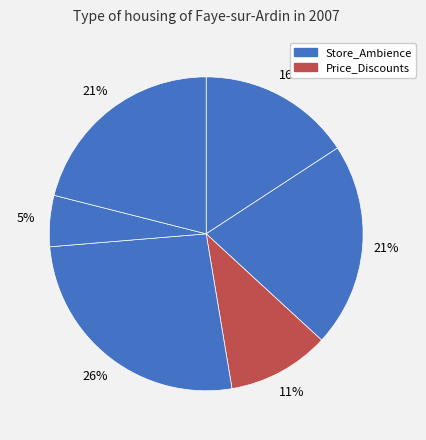

Count the number of slices in the pie.

6